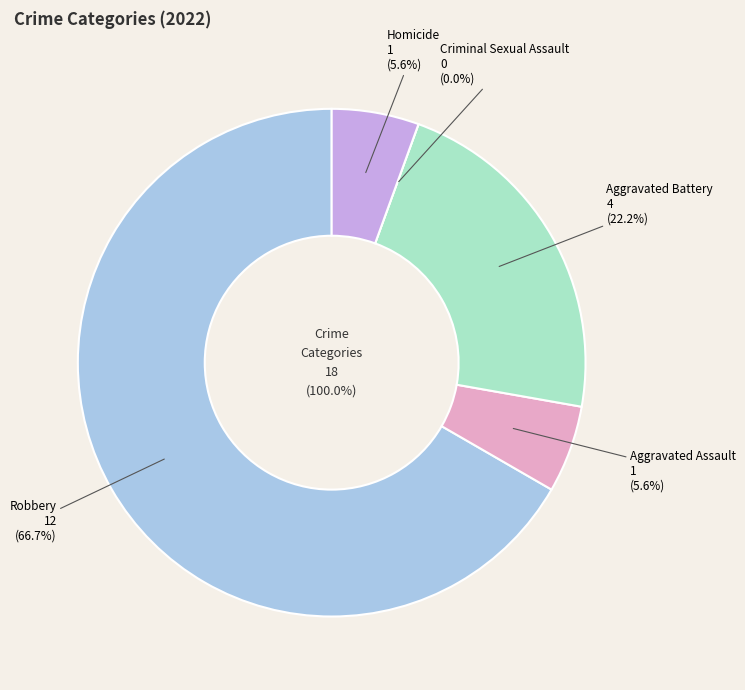

What is the ratio of the value at Aggravated Battery to the value at Robbery?

0.3